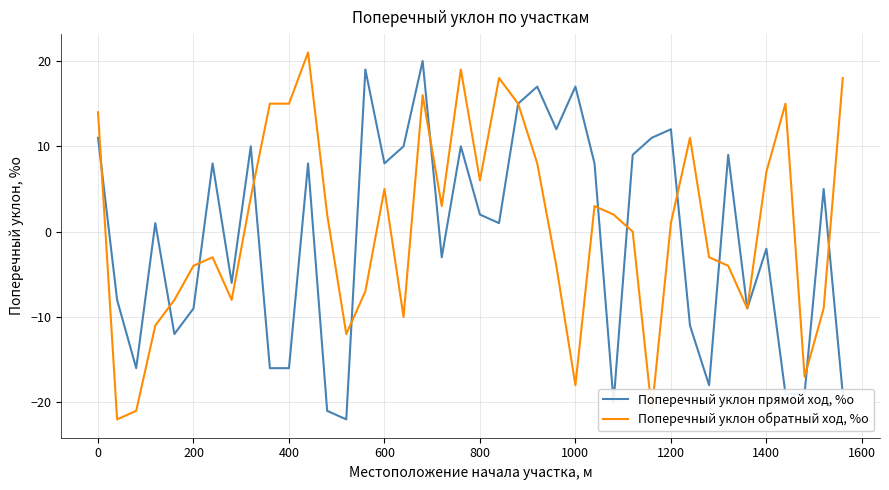

How many interior local peaks does the Поперечный уклон прямой ход, %о series have?

13